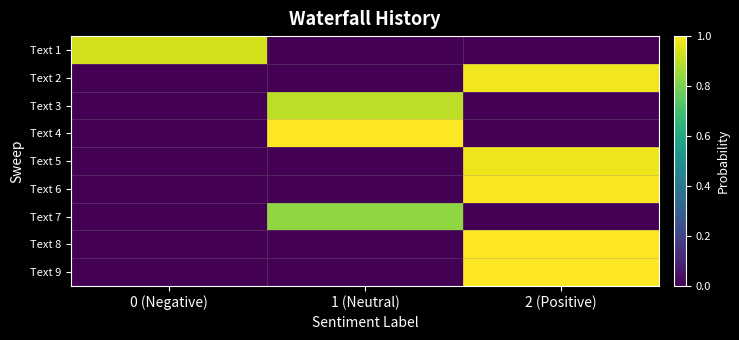

At how many categories does at least one series exceed 0?

3